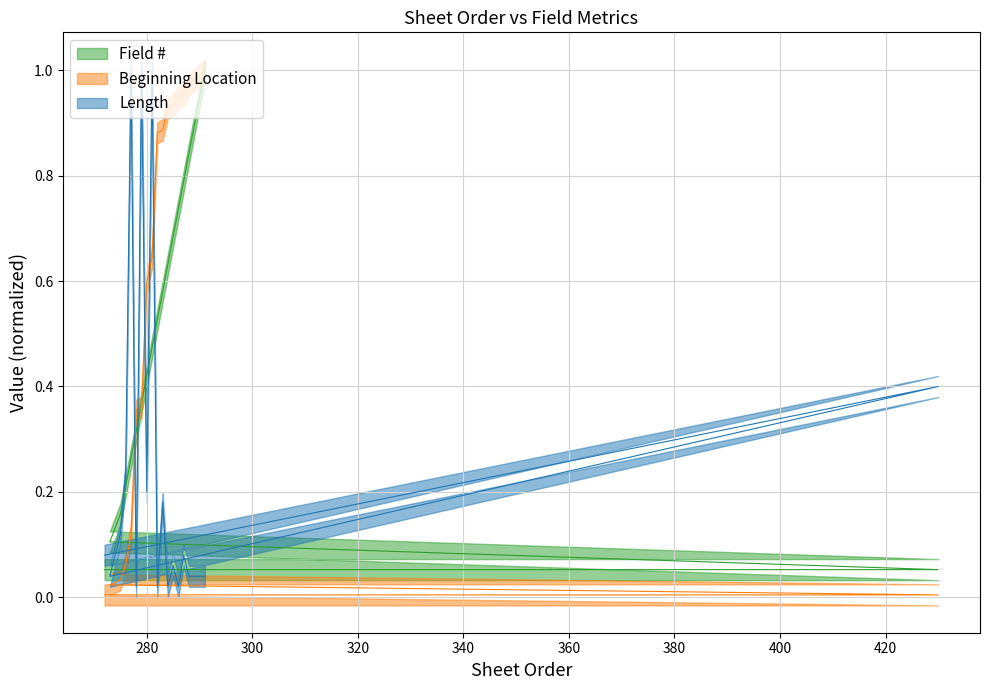

True or false: Beginning Location and Length intersect in this chart.

True